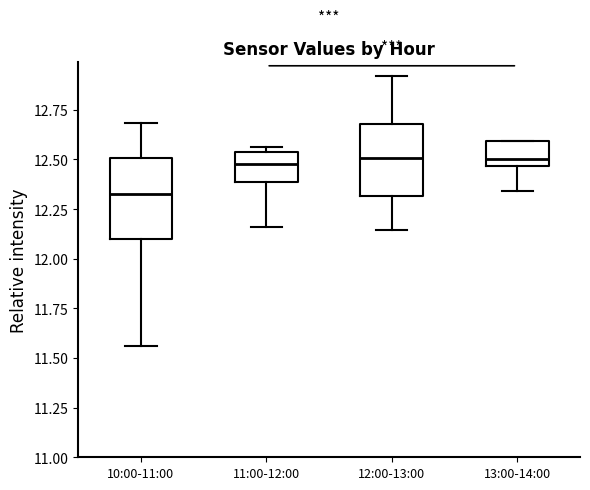

Where does the median line of the box for 13:00-14:00 sit on the y-axis? The values are not printed on the chart, so give them approximately, as read against the axis.

12.50